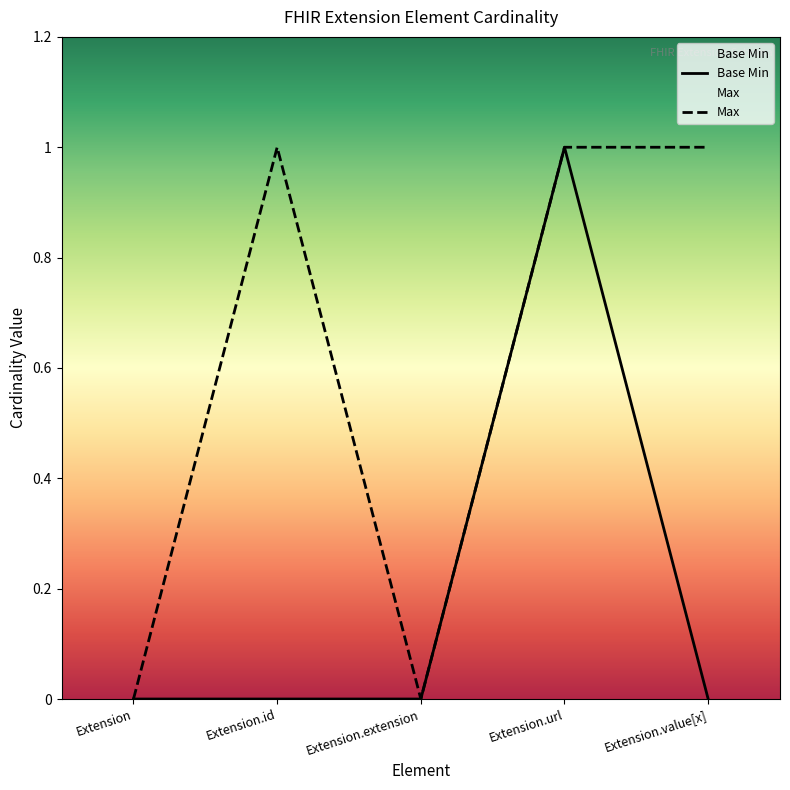

True or false: there are more than 0 points higher than both neighbors.

True